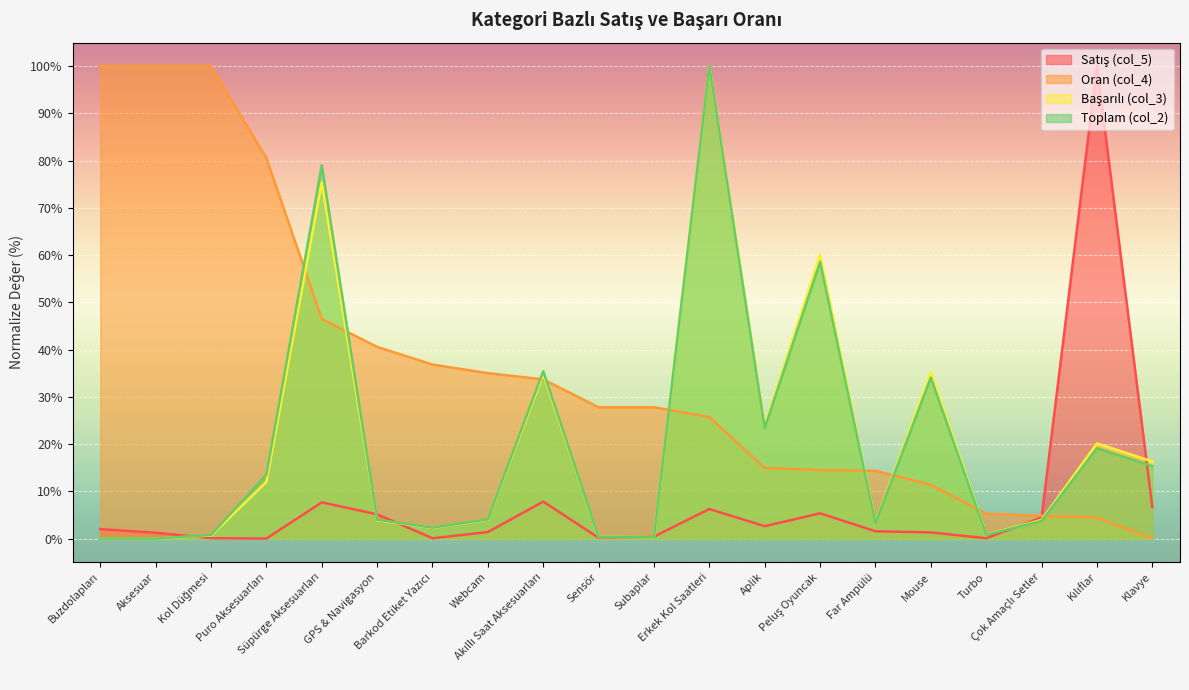

Reading left to right, transcribe all the data shown in this chart.

Satış (col_5): Buzdolapları=2.0	Aksesuar=1.2	Kol Düğmesi=0.1	Puro Aksesuarları=0.0	Süpürge Aksesuarları=7.7	GPS & Navigasyon=5.1	Barkod Etiket Yazıcı=0.1	Webcam=1.4	Akıllı Saat Aksesuarları=7.8	Sensör=0.2	Subaplar=0.4	Erkek Kol Saatleri=6.3	Aplik=2.6	Peluş Oyuncak=5.3	Far Ampülü=1.5	Mouse=1.3	Turbo=0.1	Çok Amaçlı Setler=4.5	Kılıflar=100.0	Klavye=6.7
Oran (col_4): Buzdolapları=100.0	Aksesuar=100.0	Kol Düğmesi=100.0	Puro Aksesuarları=80.5	Süpürge Aksesuarları=46.5	GPS & Navigasyon=40.6	Barkod Etiket Yazıcı=36.8	Webcam=35.0	Akıllı Saat Aksesuarları=33.7	Sensör=27.8	Subaplar=27.8	Erkek Kol Saatleri=25.7	Aplik=15.0	Peluş Oyuncak=14.5	Far Ampülü=14.4	Mouse=11.4	Turbo=5.3	Çok Amaçlı Setler=4.8	Kılıflar=4.4	Klavye=0.0
Başarılı (col_3): Buzdolapları=0.0	Aksesuar=0.0	Kol Düğmesi=0.6	Puro Aksesuarları=12.0	Süpürge Aksesuarları=75.4	GPS & Navigasyon=3.9	Barkod Etiket Yazıcı=2.3	Webcam=4.0	Akıllı Saat Aksesuarları=34.8	Sensör=0.3	Subaplar=0.3	Erkek Kol Saatleri=100.0	Aplik=24.0	Peluş Oyuncak=60.2	Far Ampülü=3.4	Mouse=35.3	Turbo=0.9	Çok Amaçlı Setler=3.9	Kılıflar=20.2	Klavye=16.3
Toplam (col_2): Buzdolapları=0.0	Aksesuar=0.0	Kol Düğmesi=0.7	Puro Aksesuarları=13.5	Süpürge Aksesuarları=79.0	GPS & Navigasyon=4.0	Barkod Etiket Yazıcı=2.3	Webcam=4.1	Akıllı Saat Aksesuarları=35.4	Sensör=0.3	Subaplar=0.3	Erkek Kol Saatleri=100.0	Aplik=23.4	Peluş Oyuncak=58.6	Far Ampülü=3.3	Mouse=34.1	Turbo=0.8	Çok Amaçlı Setler=3.7	Kılıflar=19.1	Klavye=15.3